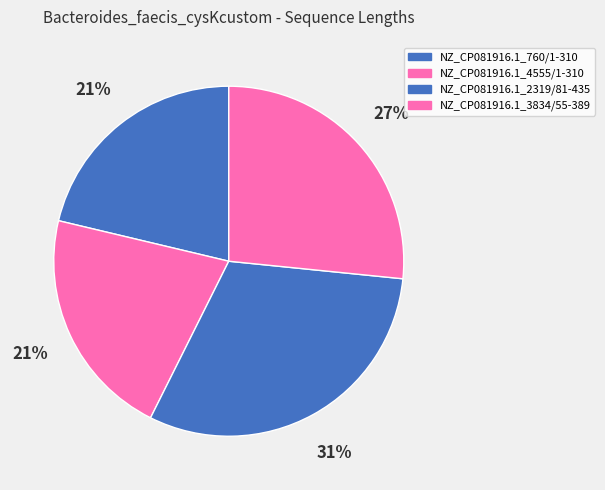

What is the largest slice in the pie chart?

NZ_CP081916.1_2319/81-435